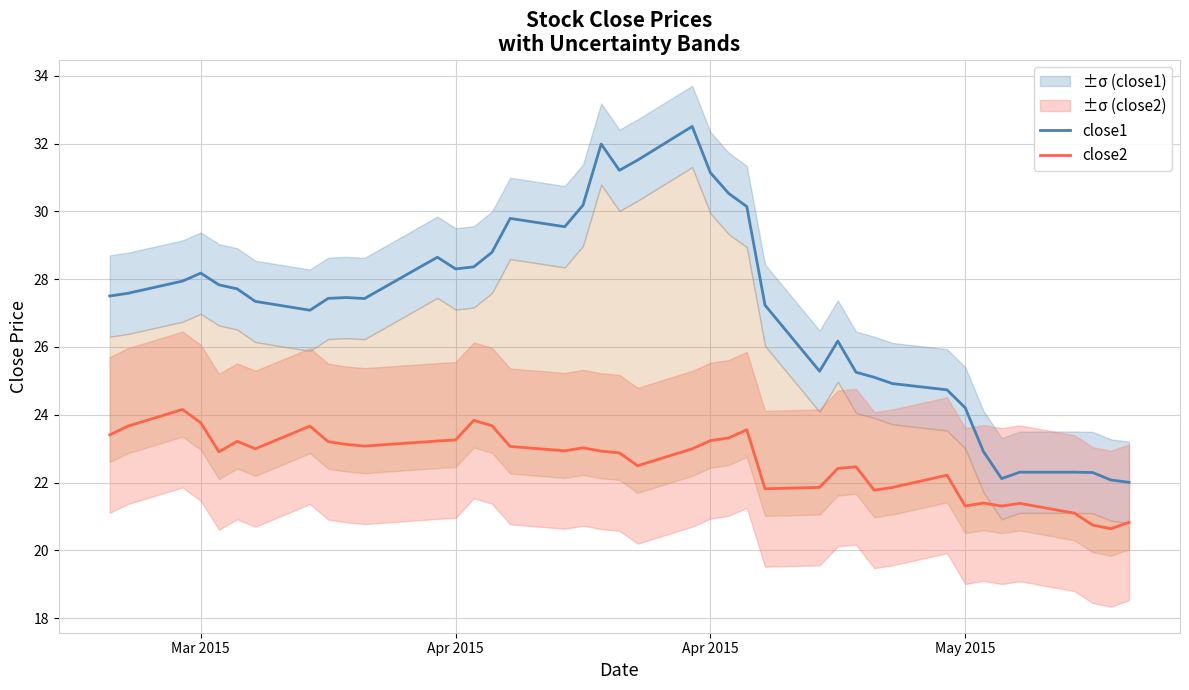

Is it true that close2 equals 6.2 at 9?

False